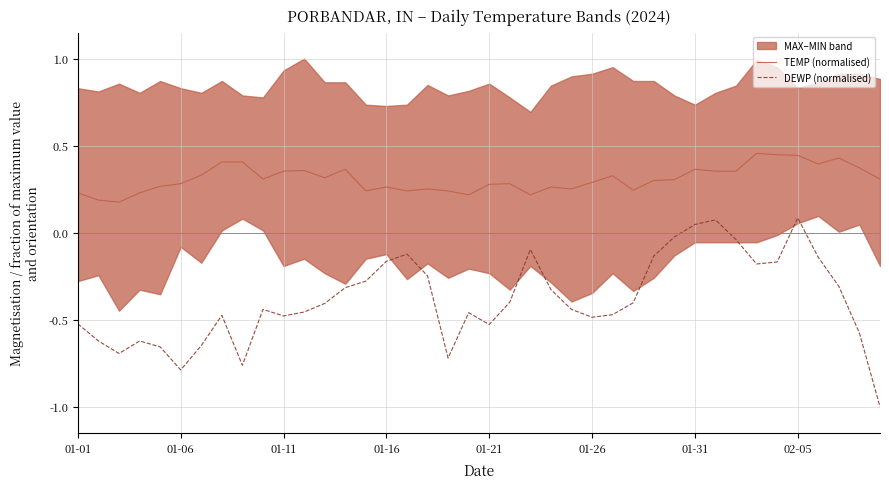

Is the value of TEMP (normalised) at 11 greater than the value of DEWP (normalised) at 19?

Yes